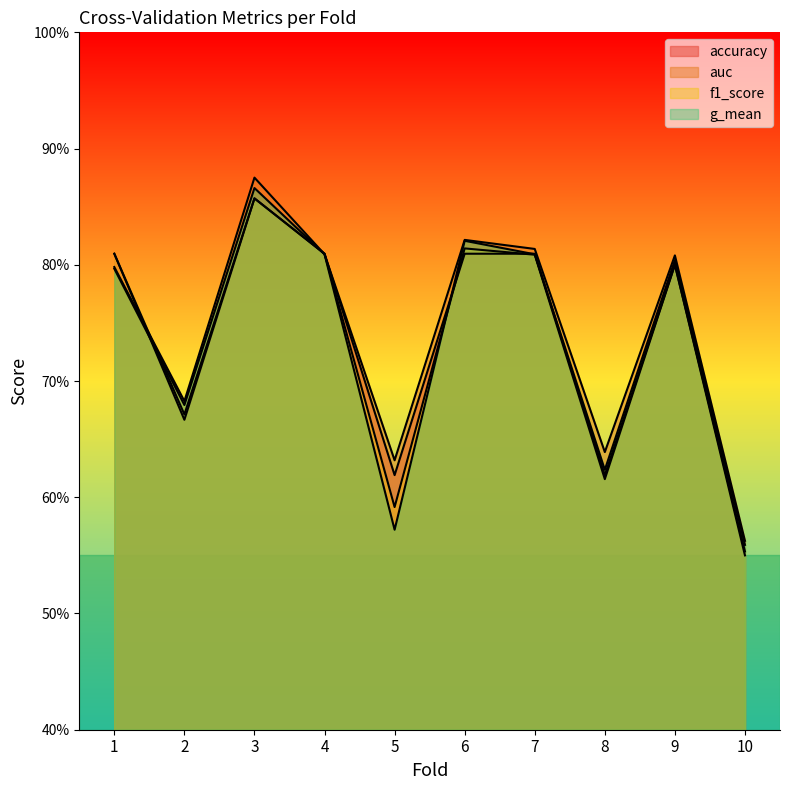

Rank the categories by accuracy value from highest to lowest.

3, 1, 4, 6, 7, 9, 2, 5, 8, 10